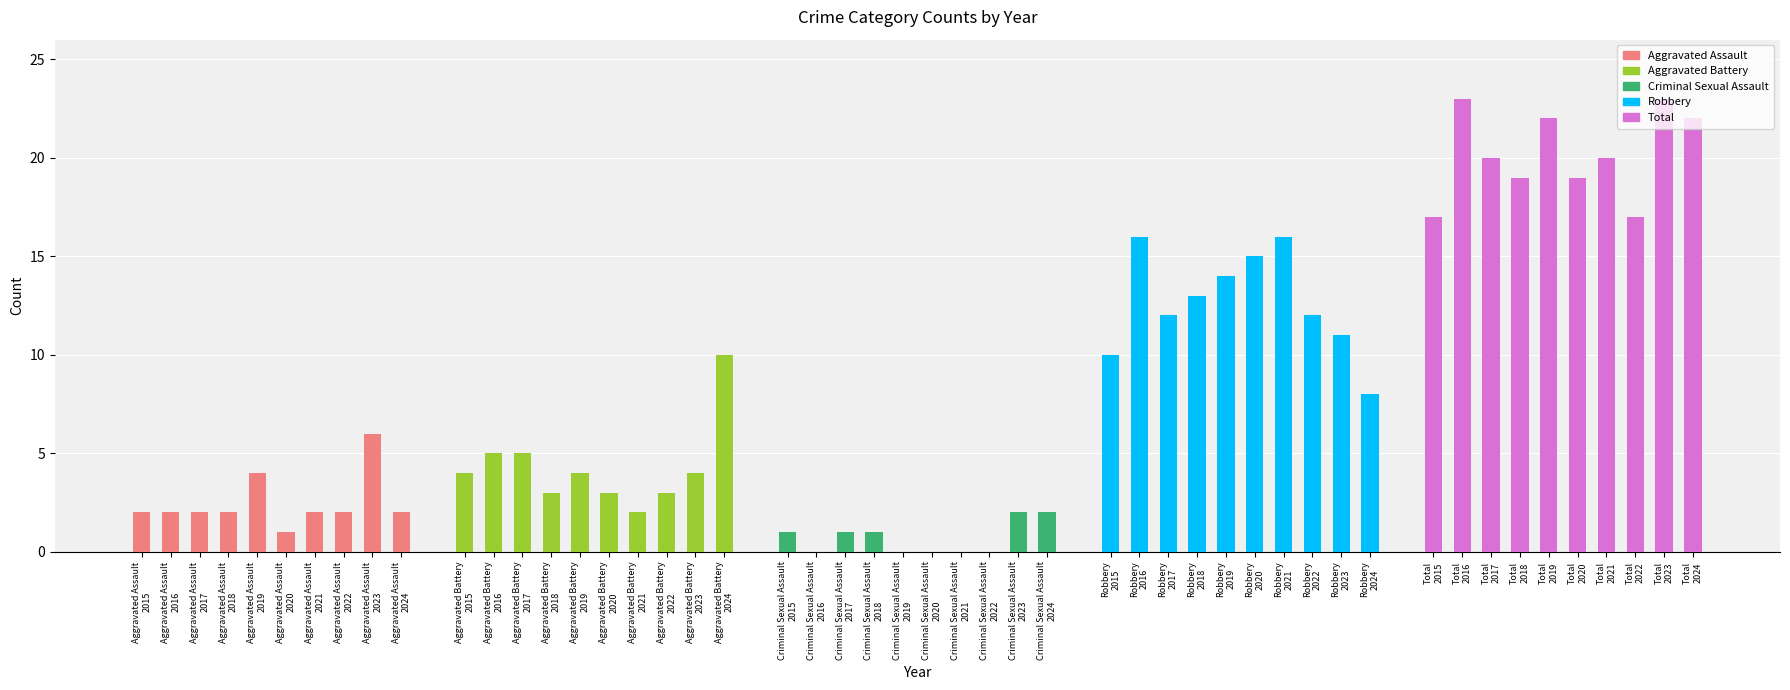

The value of Robbery at 2020 is 15. True or false?

True